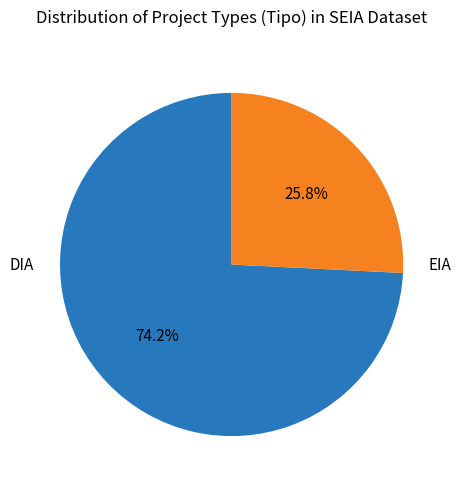

Is there a majority slice in this chart?

Yes